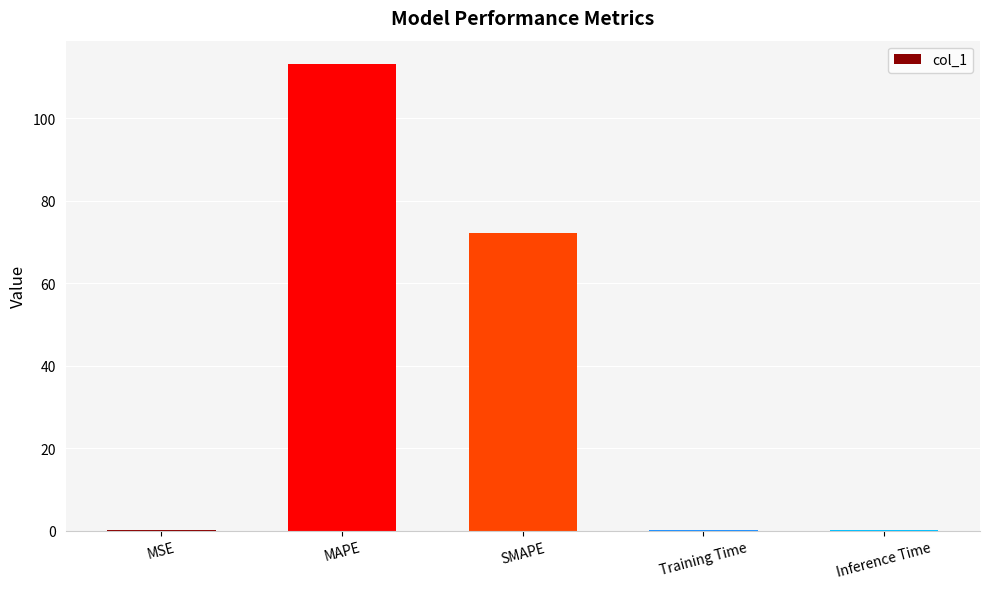

Is it true that the value at MAPE is 113.2?

True